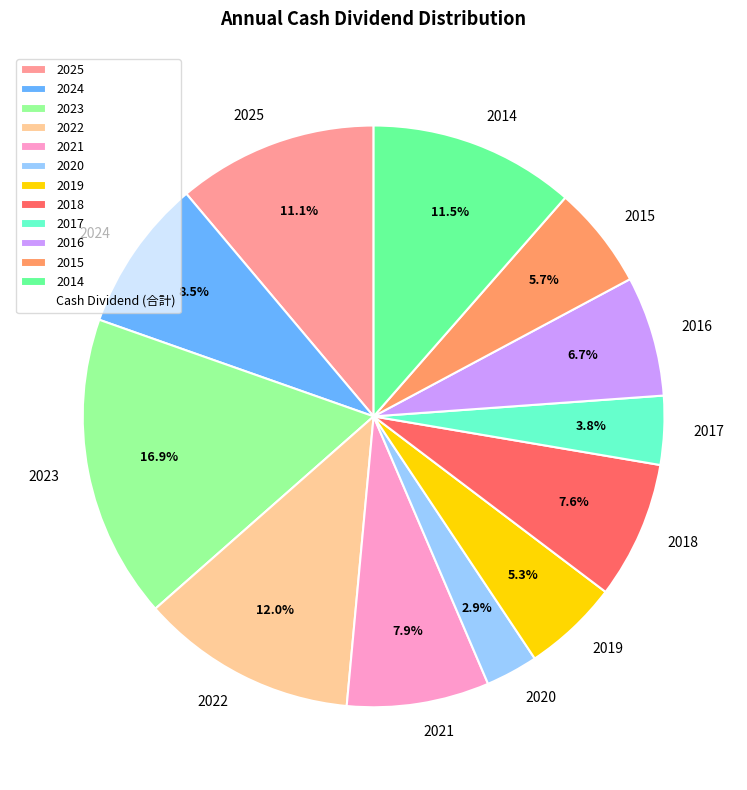

Is there any slice that represents more than half of the pie?

No